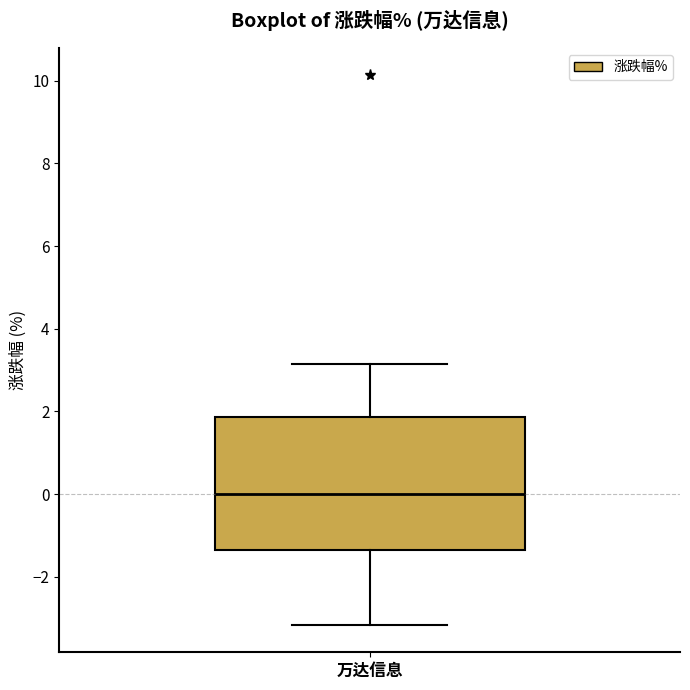

Read this box plot against the y-axis: the position of the median line, the range covered by the box, and the ends of both whiskers. The values are not printed on the chart, so give them approximately, as read against the axis.

median 0.0, box -1.4 to 1.8, whiskers -3.2 to 3.2